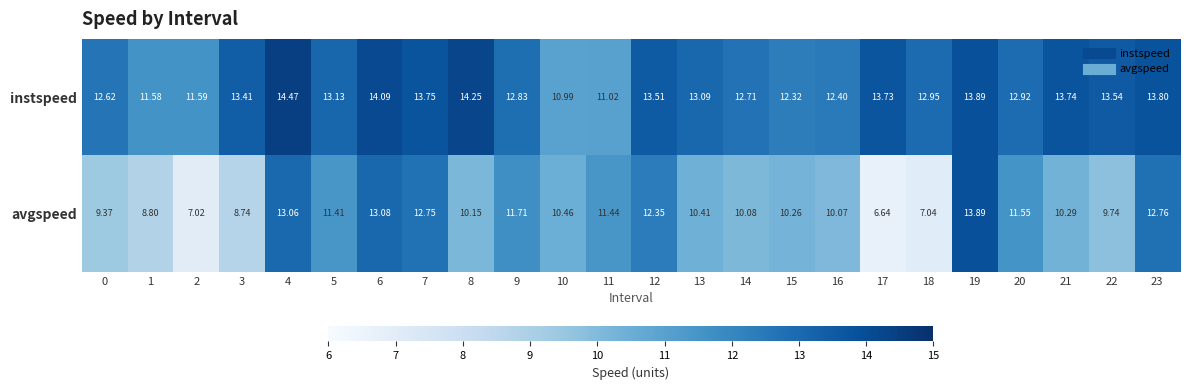

Between 0 and 1, which series saw the biggest shift?

instspeed